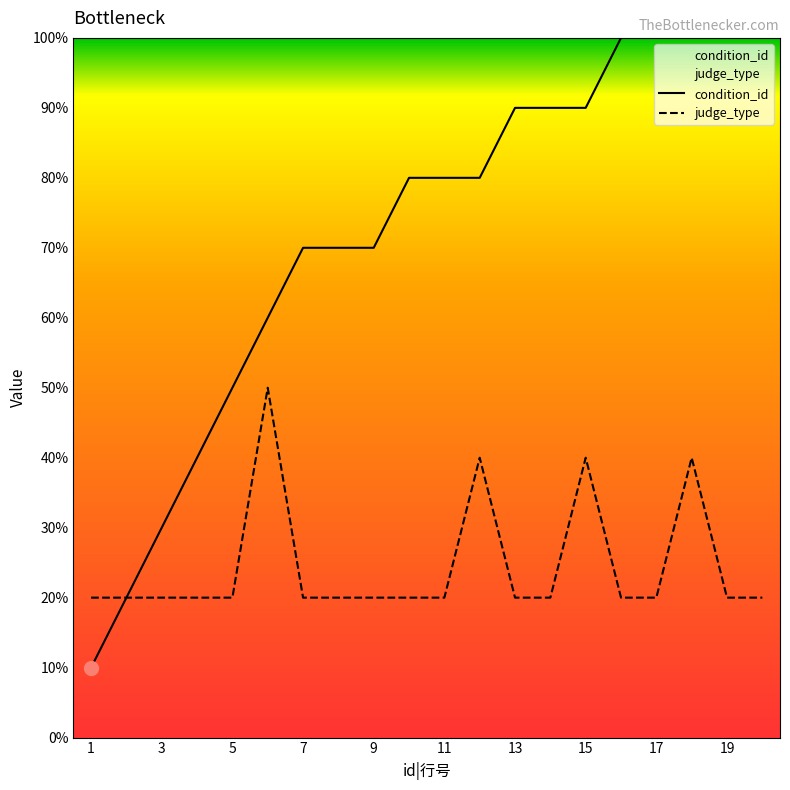

True or false: condition_id and judge_type cross at least once.

False